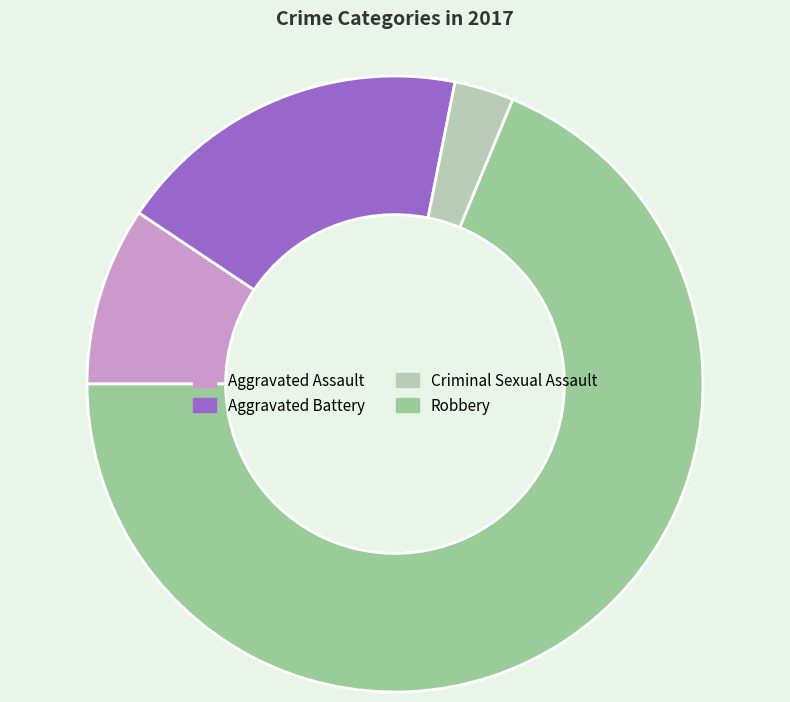

Rank the categories by value from highest to lowest.

Robbery, Aggravated Battery, Aggravated Assault, Criminal Sexual Assault